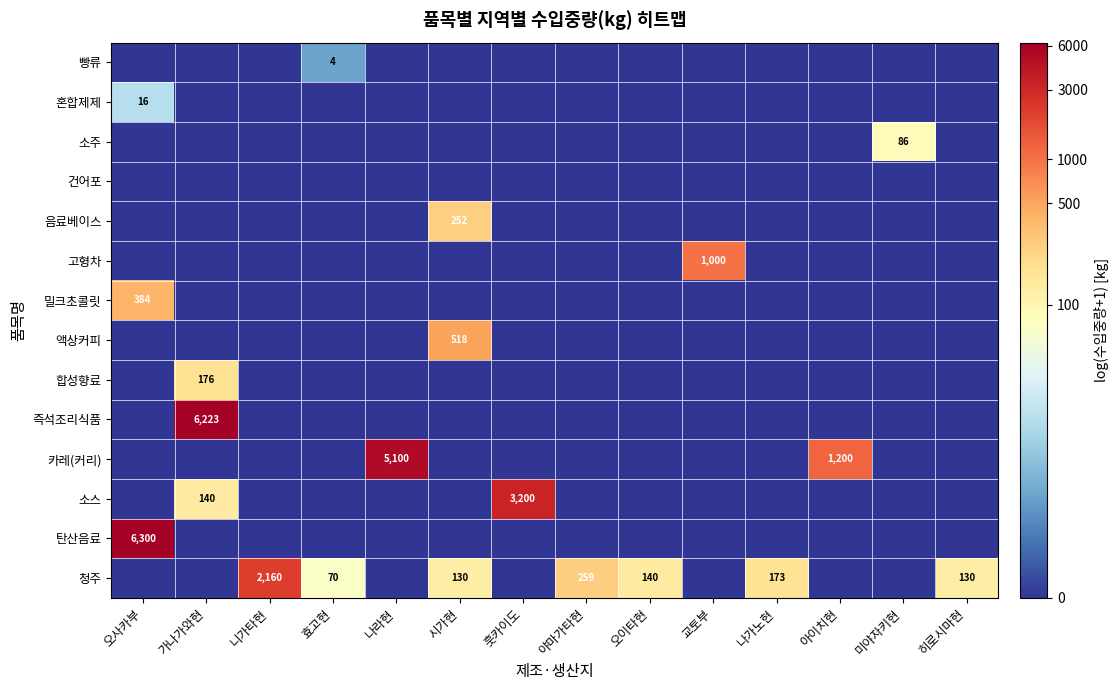

The 밀크초콜릿 series shows 618 at 오사카부. True or false?

False